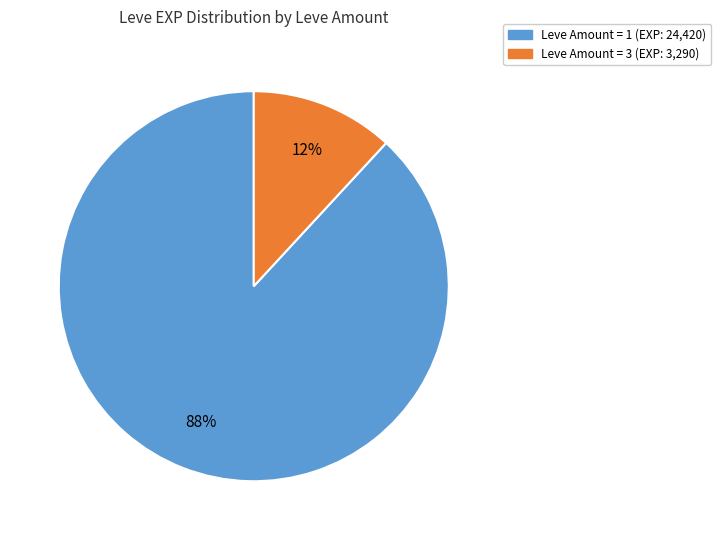

To the nearest percent, what is the average slice percentage?

50%